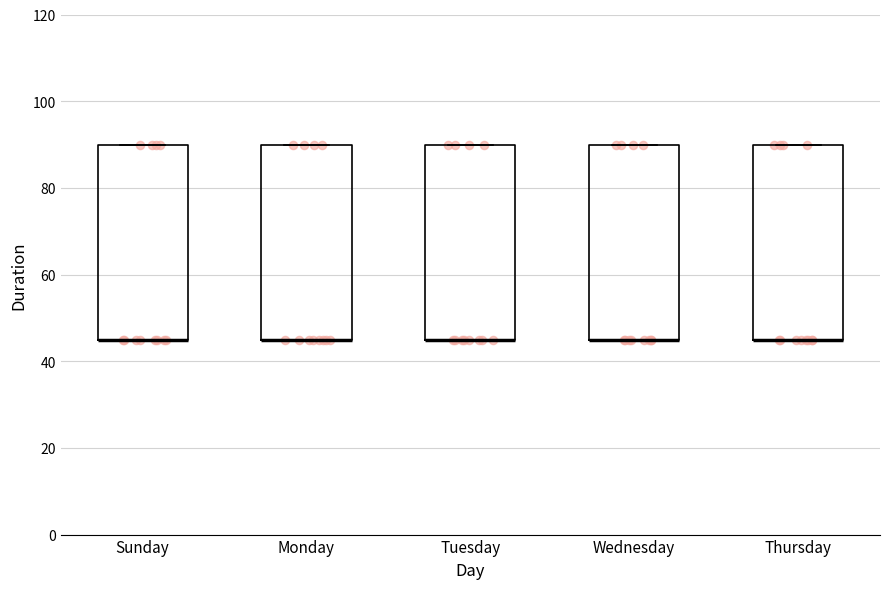

Reading left to right, transcribe this box plot: for each box, give where its median line is, the range the box spans, and where its two whiskers end, as read against the y-axis. The values are not printed on the chart, so give them approximately, as read against the axis.

Sunday: median 46 (drawn on the box's lower edge), box 46 to 90, whiskers 46 to 90
Monday: median 46 (drawn on the box's lower edge), box 46 to 90, whiskers 46 to 90
Tuesday: median 46 (drawn on the box's lower edge), box 46 to 90, whiskers 46 to 90
Wednesday: median 46 (drawn on the box's lower edge), box 46 to 90, whiskers 46 to 90
Thursday: median 46 (drawn on the box's lower edge), box 46 to 90, whiskers 46 to 90